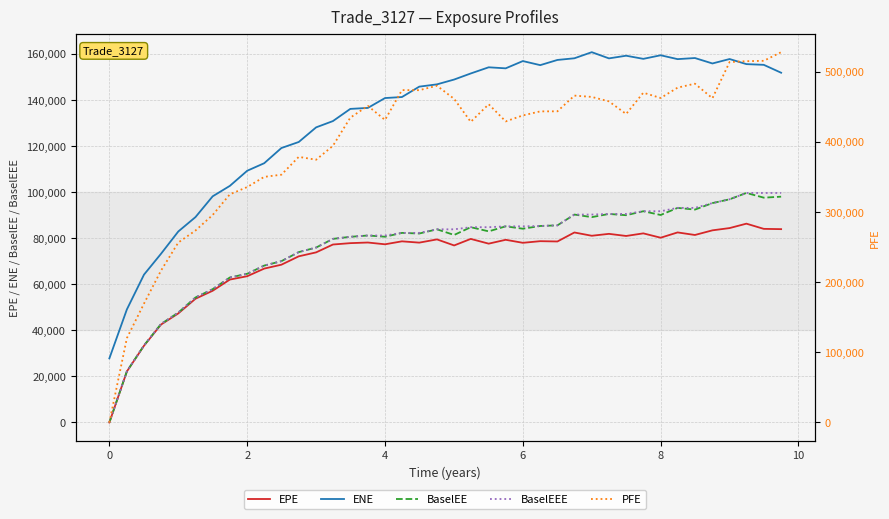

How many times do PFE and ENE cross each other?

1